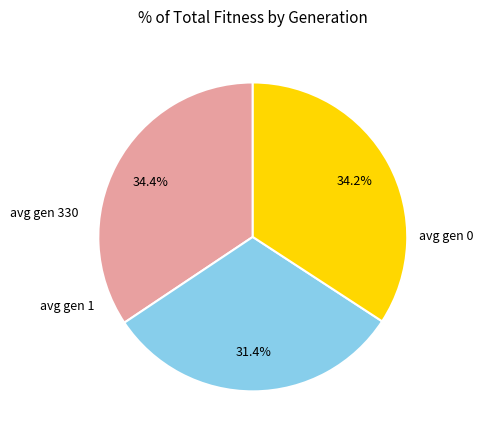

Is there a majority slice in this chart?

No